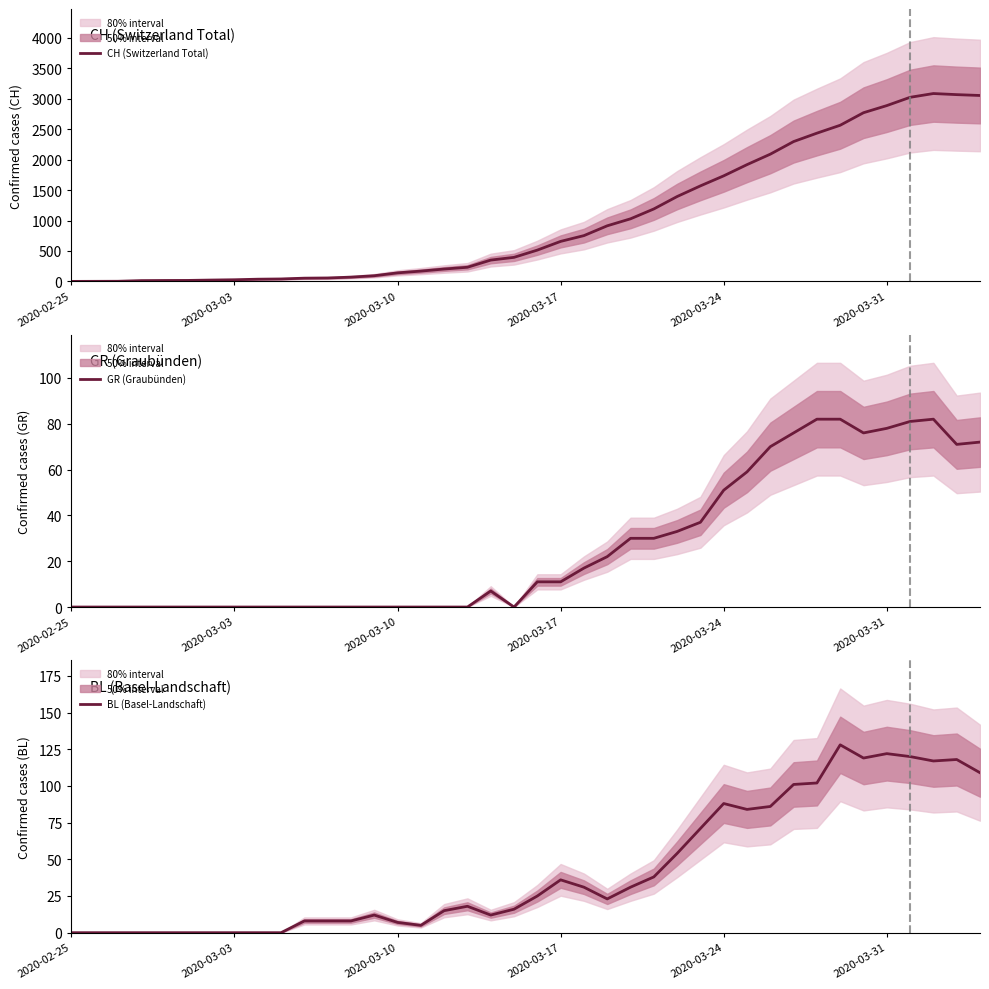

What are all the series names shown in the legend?

CH (Switzerland Total), GR (Graubünden), BL (Basel-Landschaft)